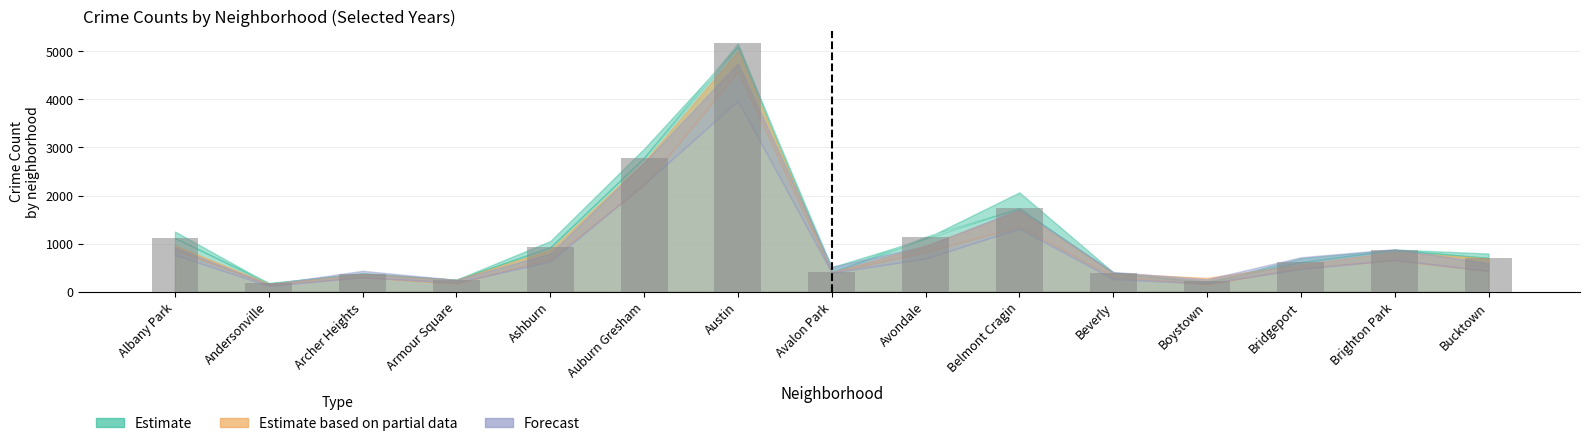

What is the label of the 12th bar from the right?

Armour Square